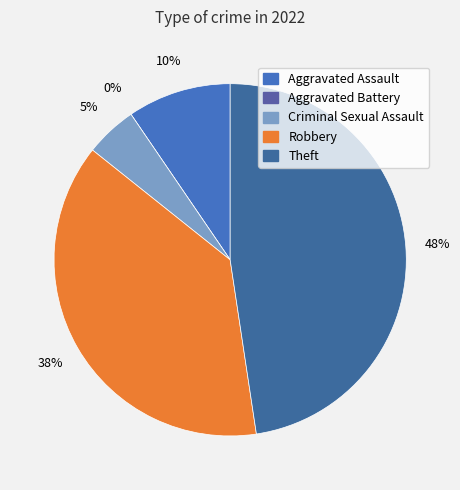

Count the number of slices in the pie.

5